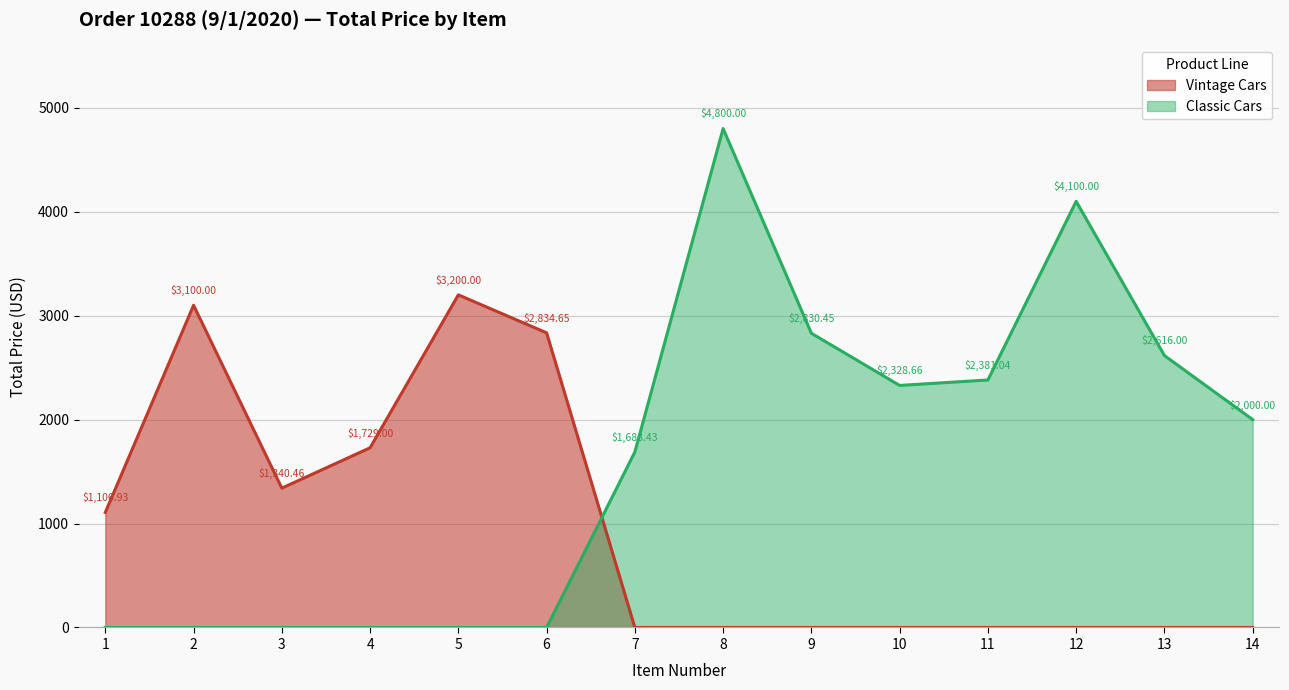

The value of Classic Cars at 7 is 2943.1. True or false?

False